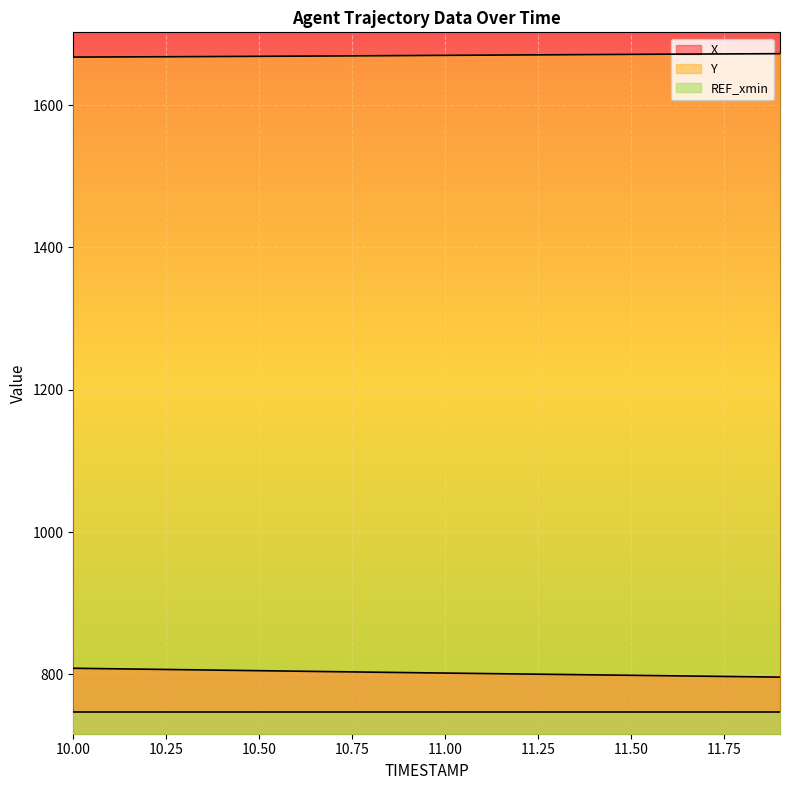

How many distinct data groups are displayed?

3